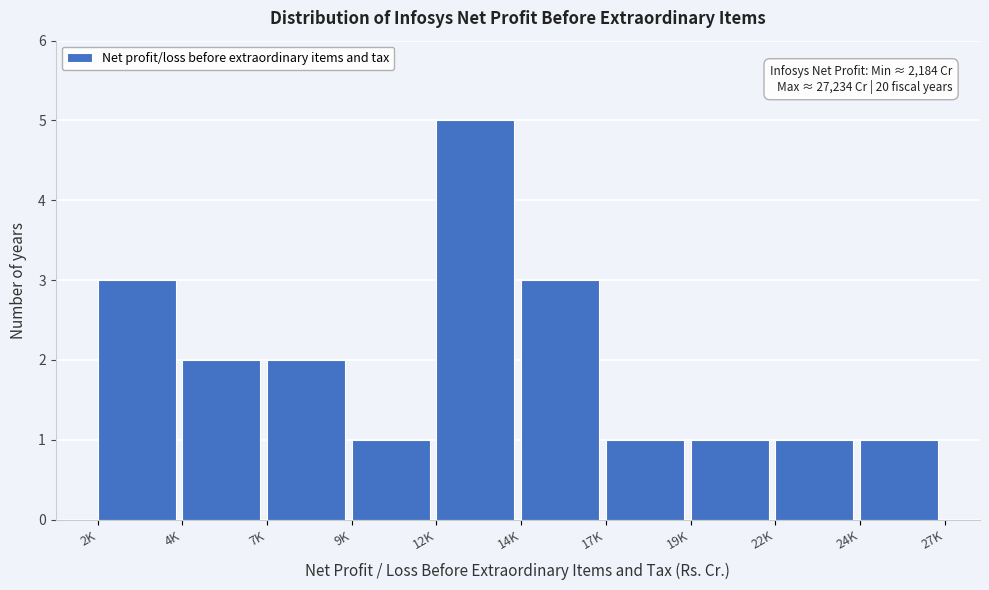

Reading left to right, list all the values displayed in this chart.

2K=3	4K=2	7K=2	9K=1	12K=5	14K=3	17K=1	19K=1	22K=1	24K=1